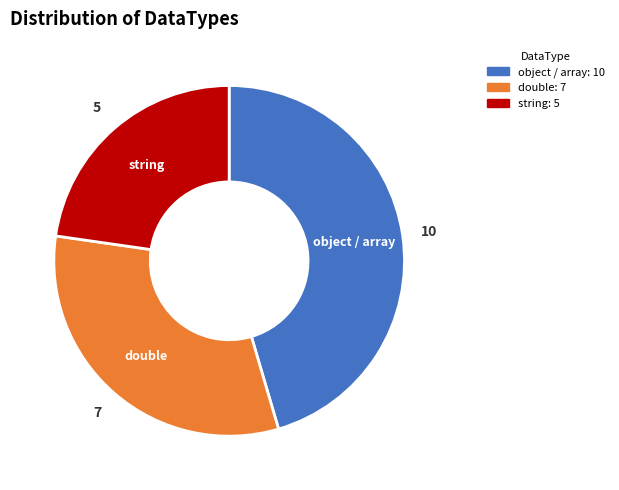

Rank the categories by value from lowest to highest.

string, double, object / array